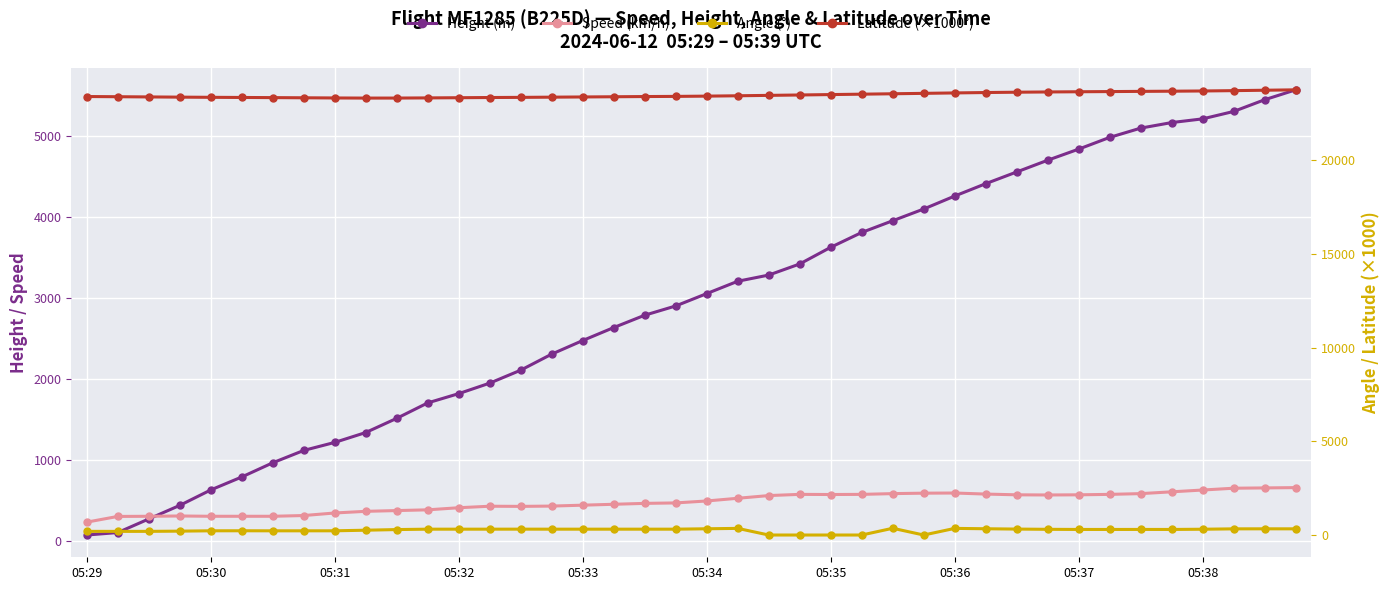

List the series in order of their peak value, lowest first.

Angle (°), Speed (km/h), Height (m), Latitude (×1000°)